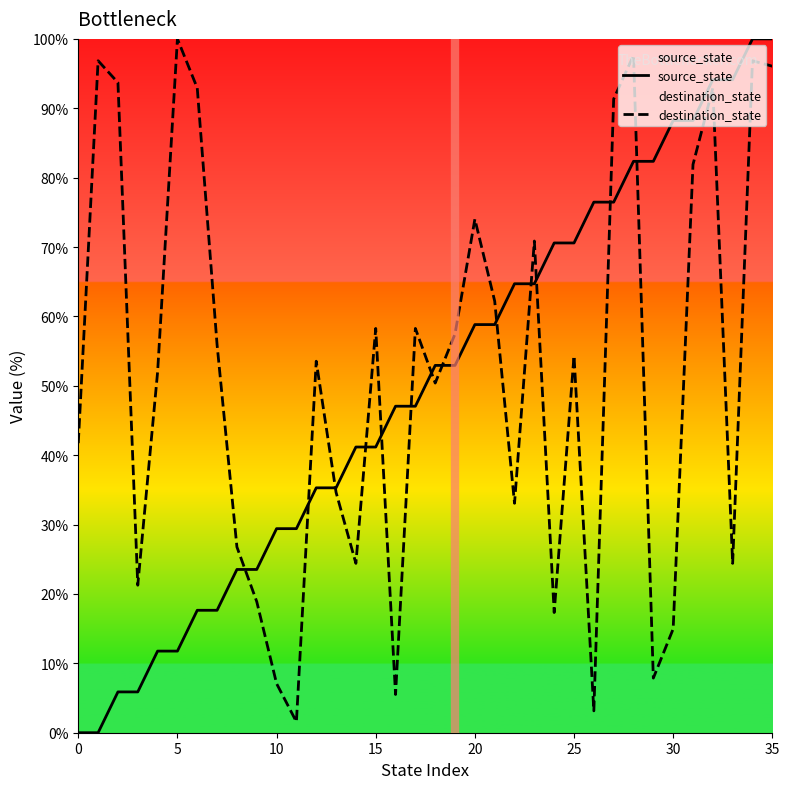

At which label does source_state first exceed 52?

18